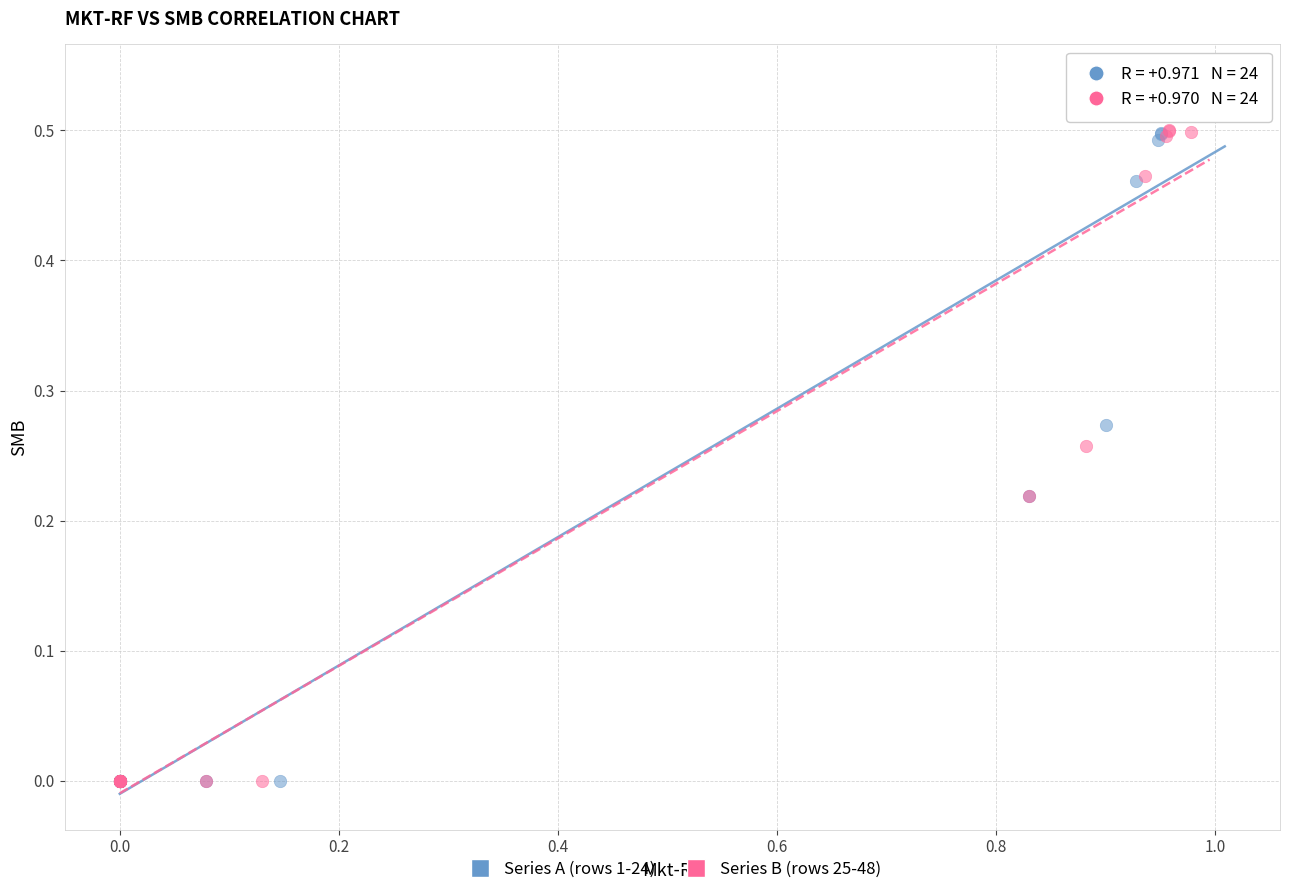

Which series has the largest Y range (max minus min)?

Series A (rows 1-24)